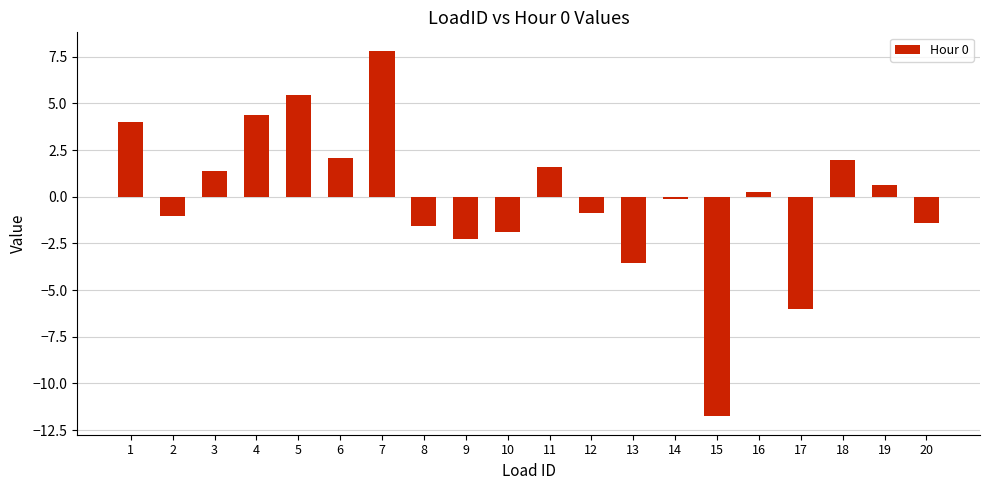

Is it true that the value at 4 is 2.3?

False